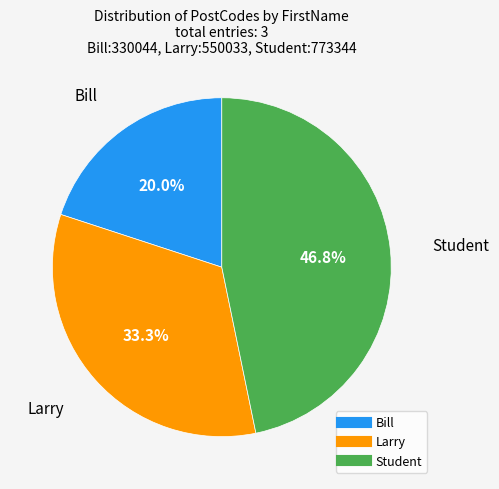

How many segments does this pie chart have?

3